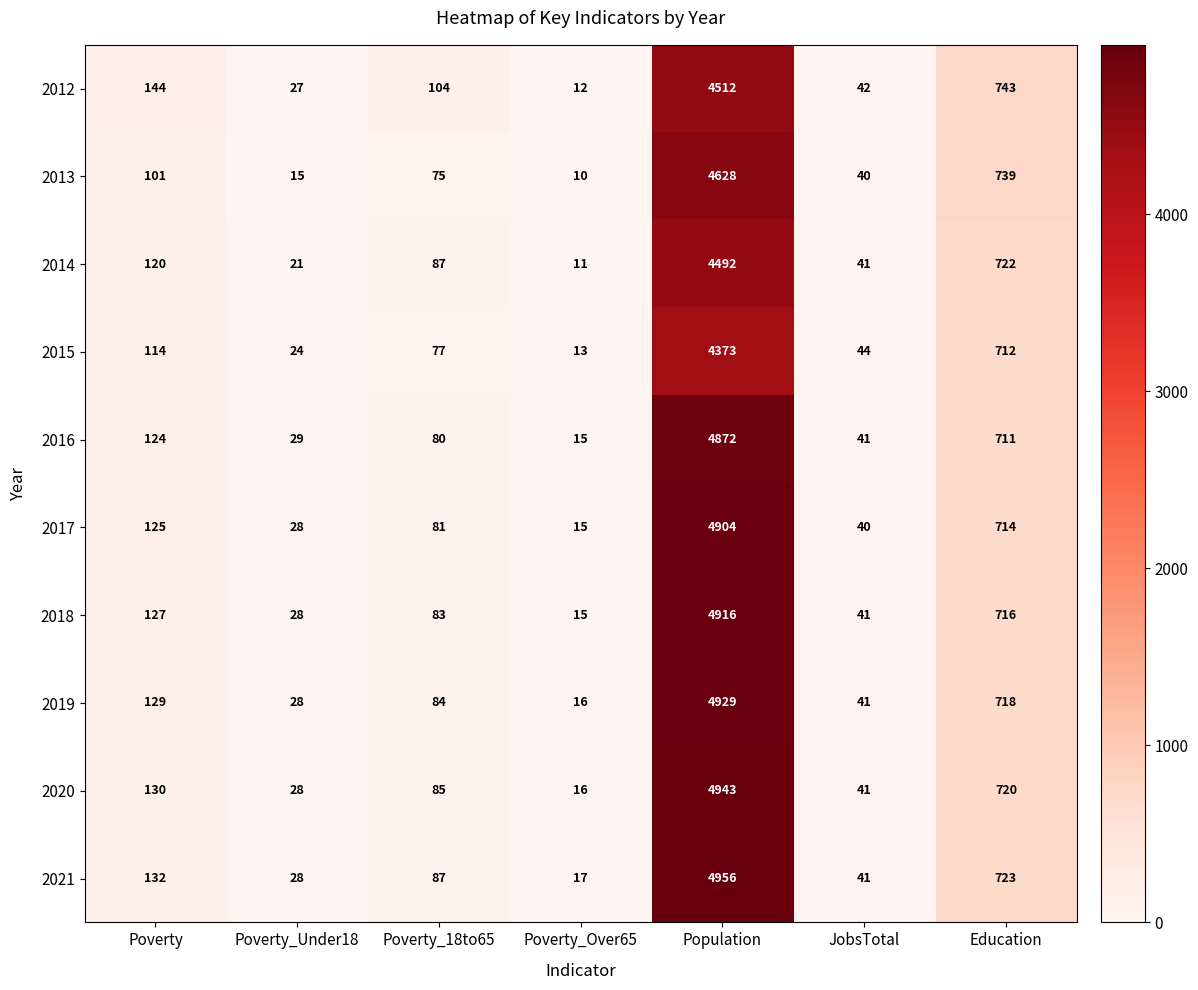

Where does the 2019 series first go above 84?

Poverty